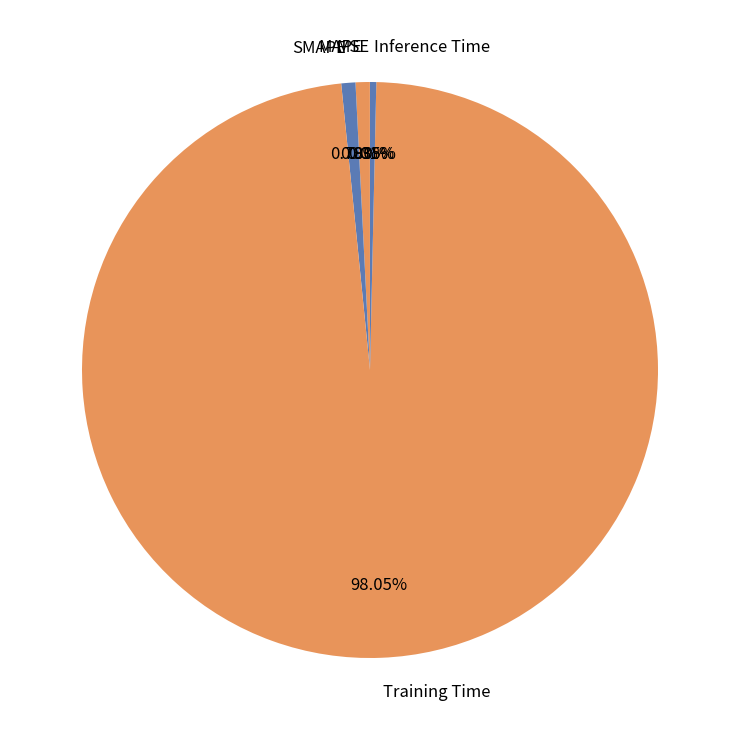

Which category has the biggest portion of the pie?

Training Time